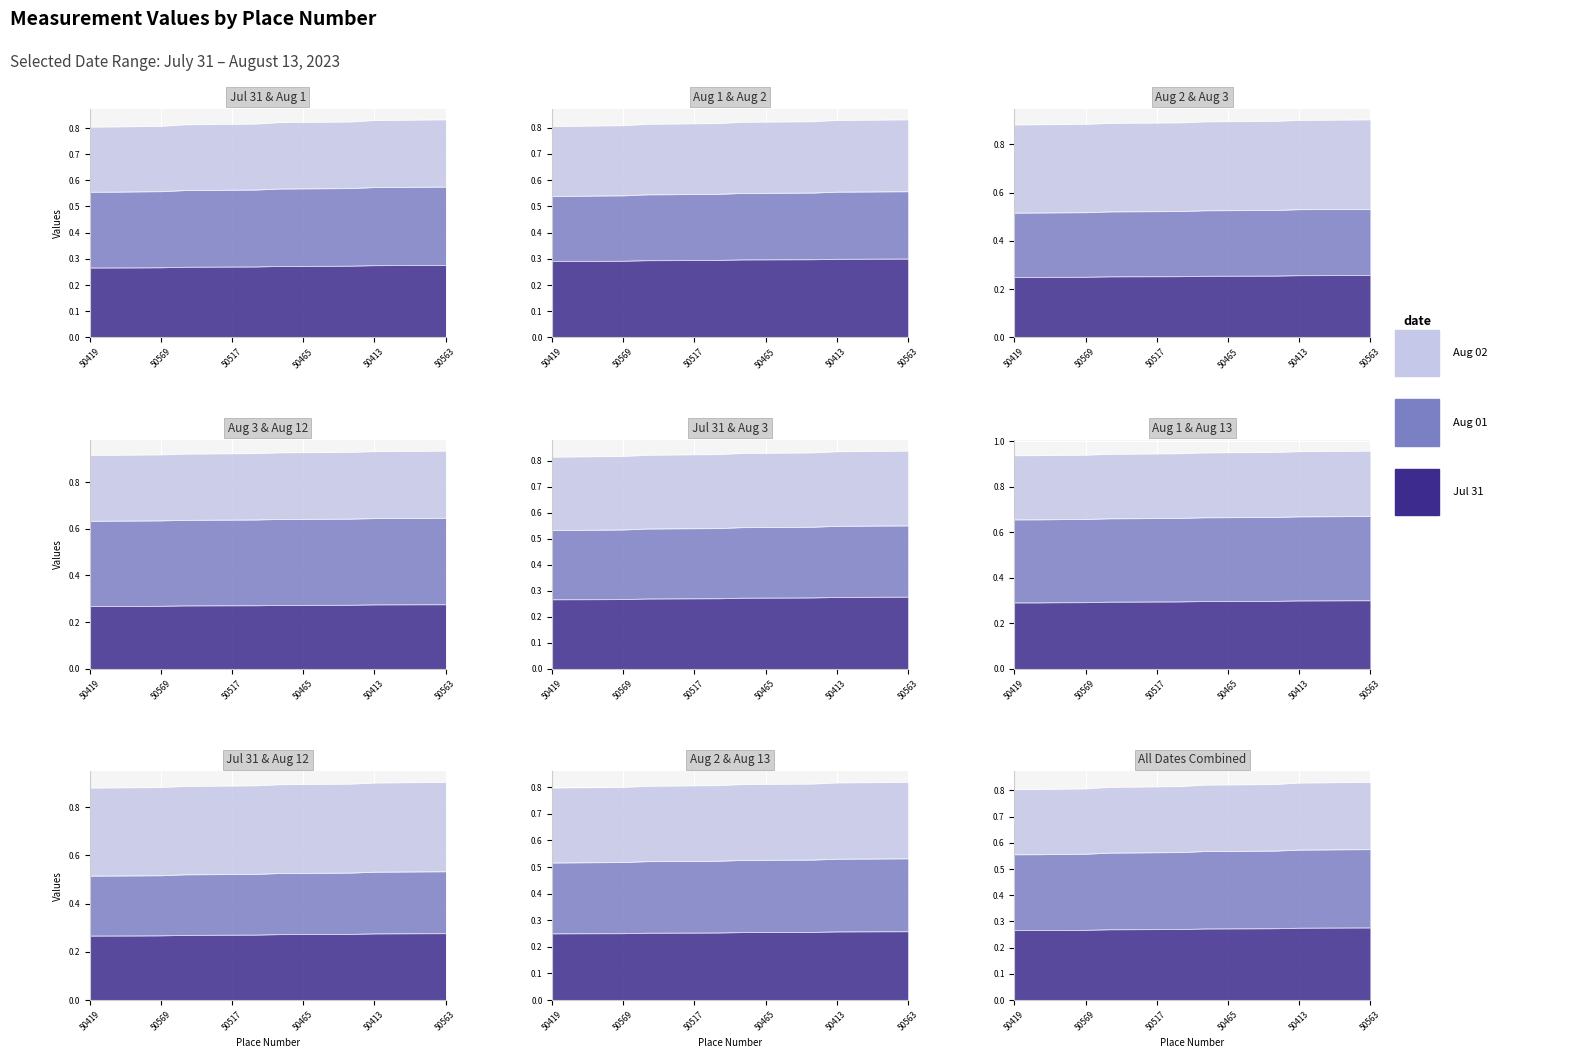

True or false: 2023-08-02 and 2023-08-03 intersect in this chart.

False